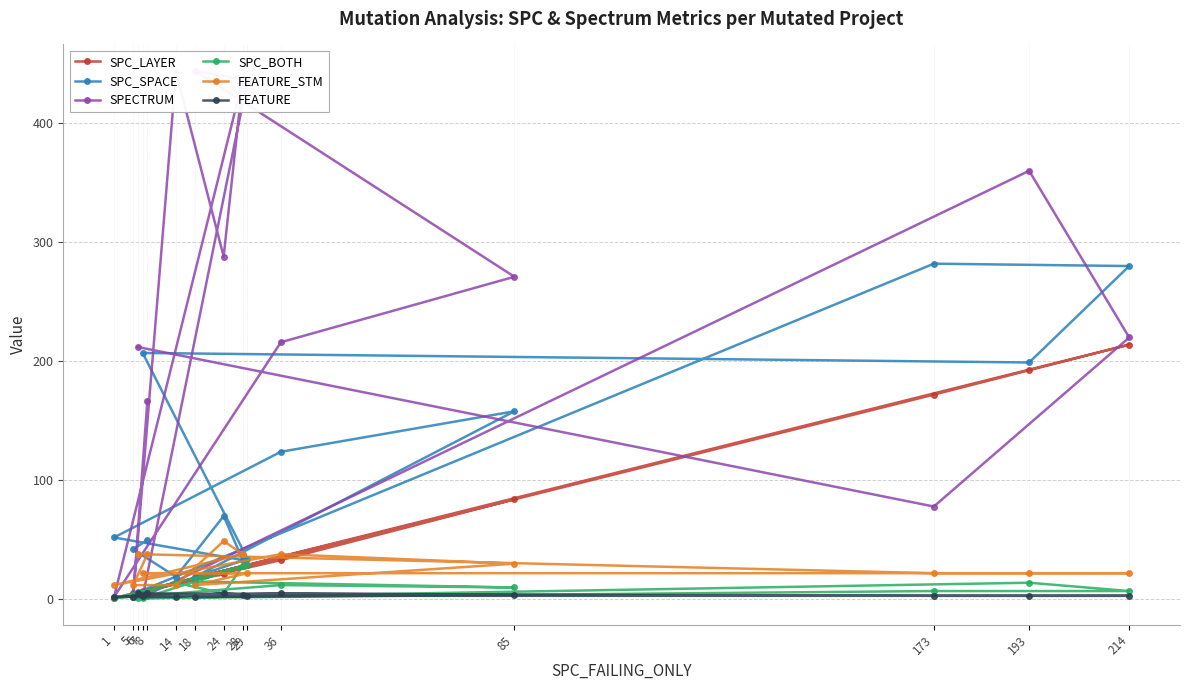

Count the FEATURE_STM values in the range 12 to 38.

14